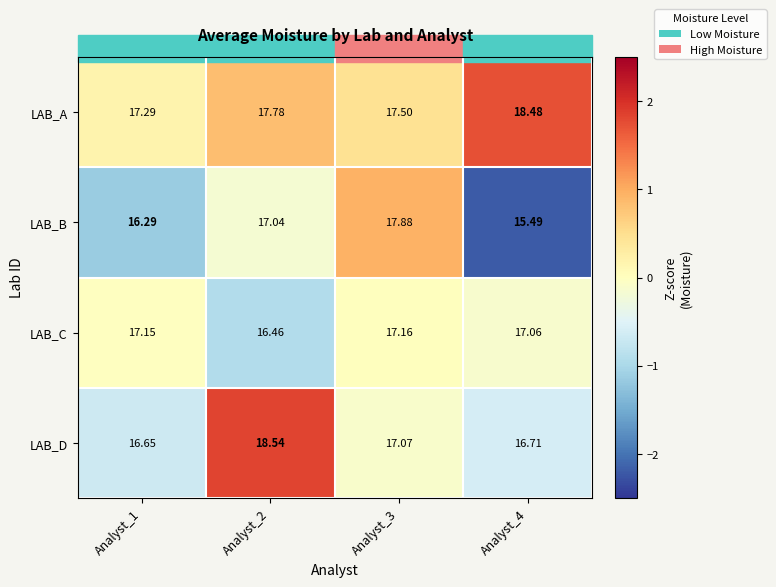

How many distinct data groups are displayed?

4